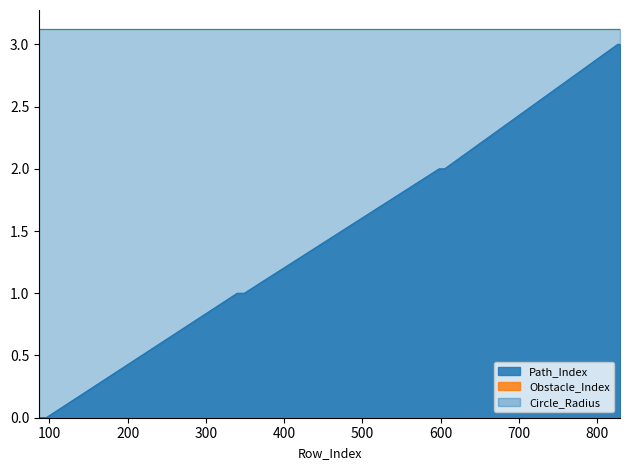

What is the spread (max minus min) of values at 349?

3.1